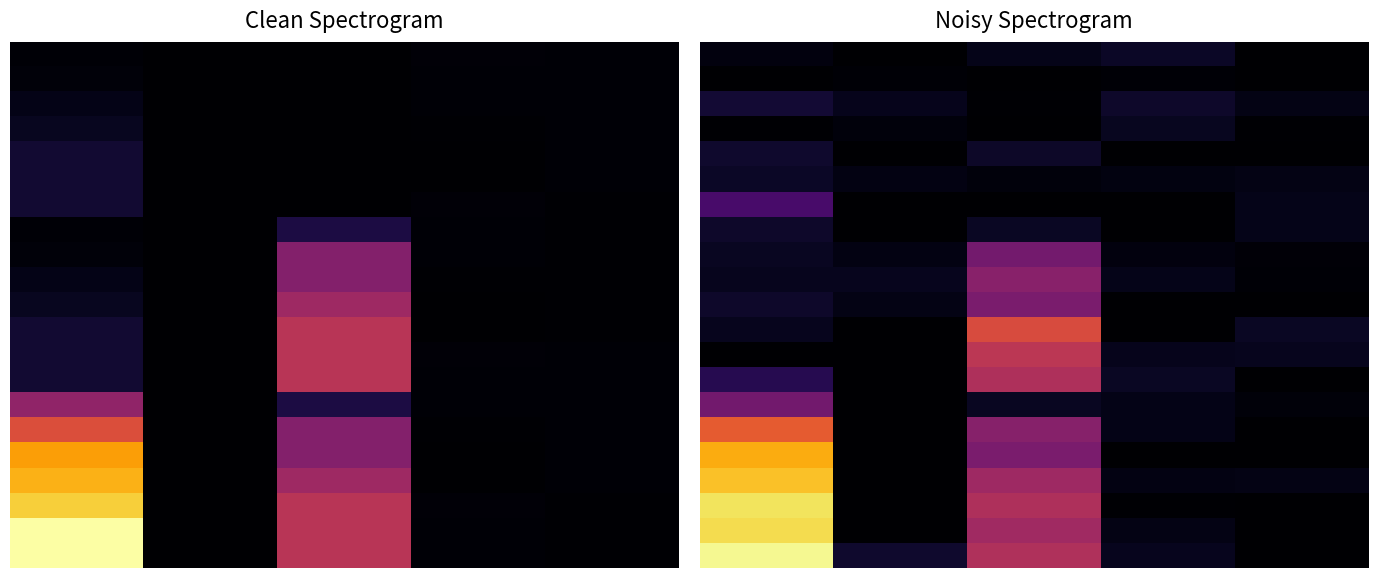

At how many categories does at least one series exceed 0?

5